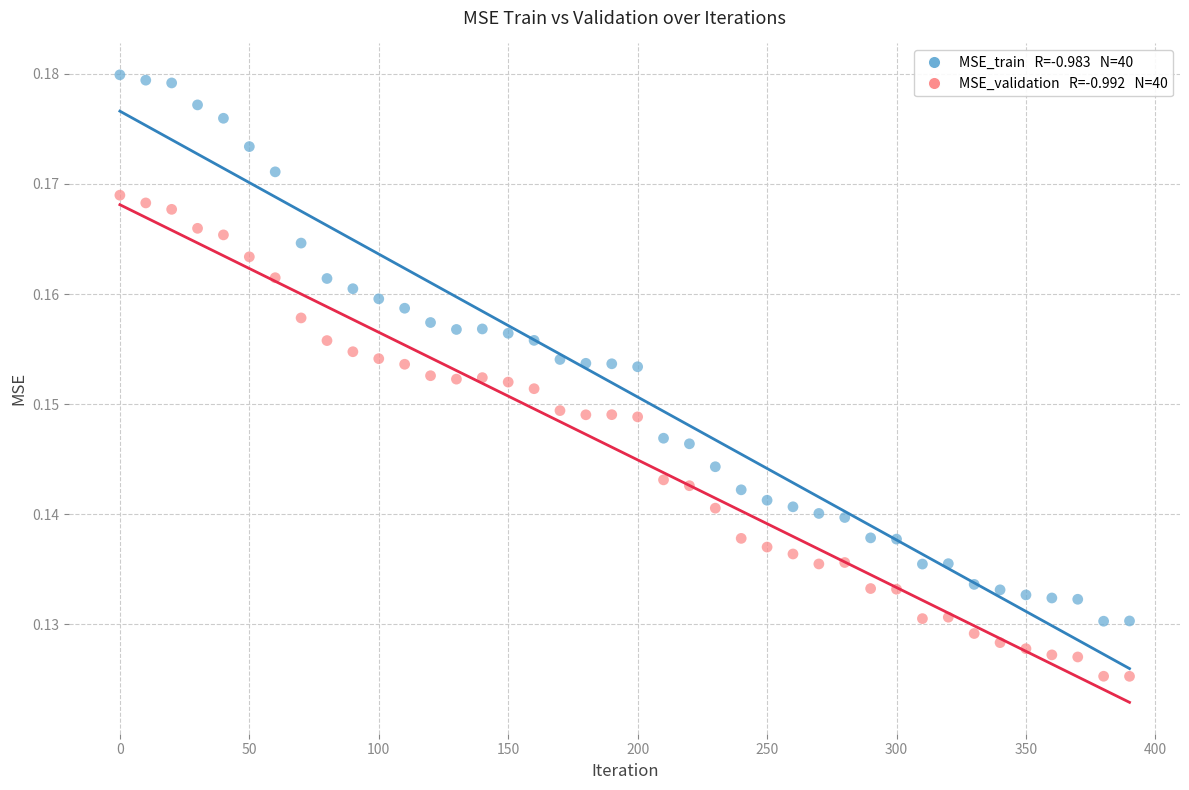

Across all data points, what is the range of X values (max minus min)?

390.0